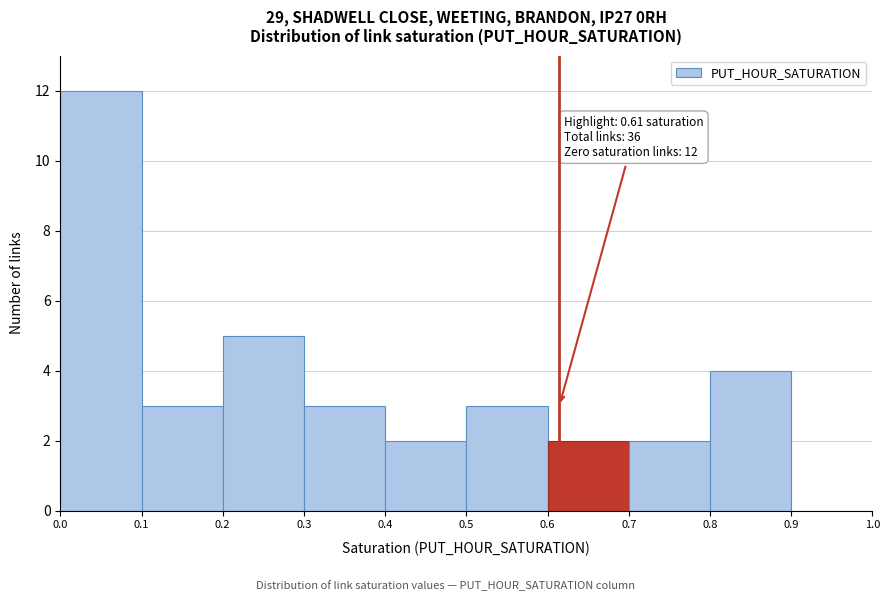

Over which range of the x-axis is the bar tallest?

0.0 to 0.1